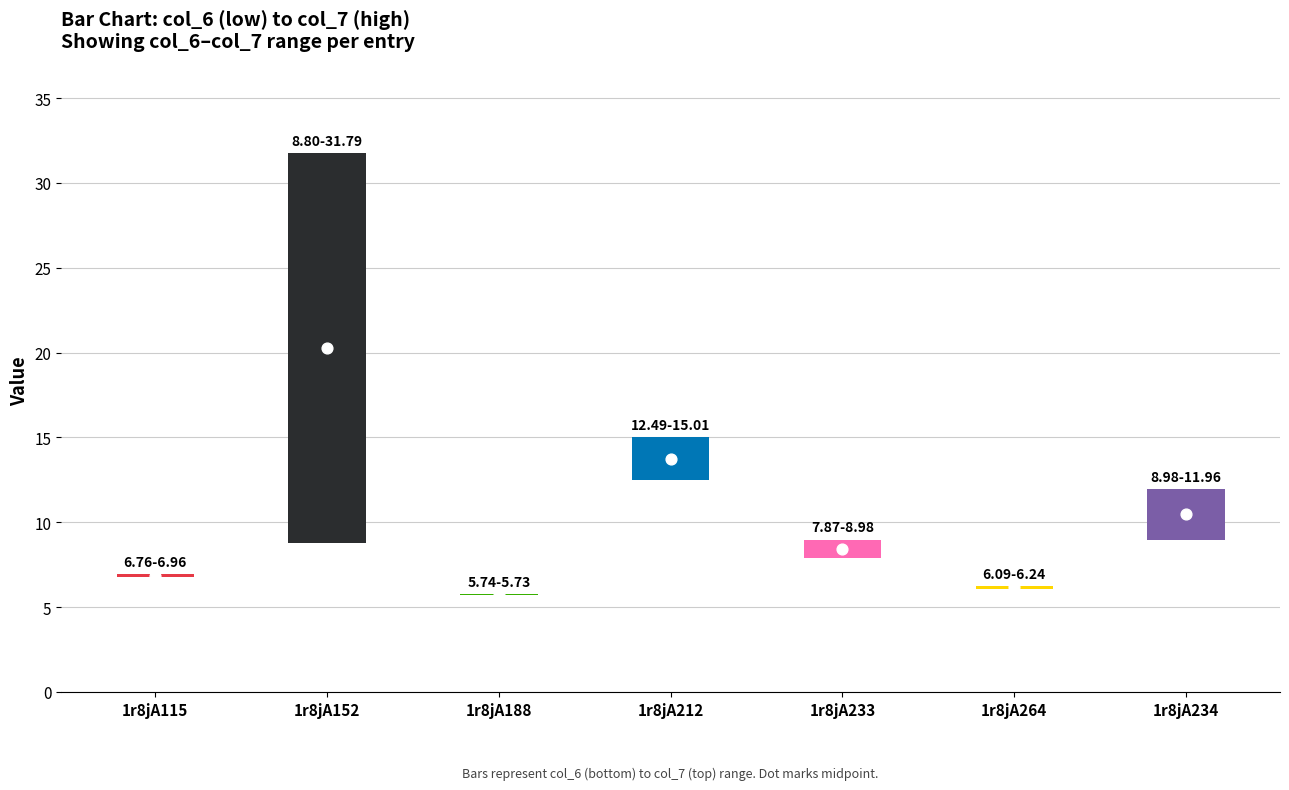

Which series contains the highest Y value?

col_7